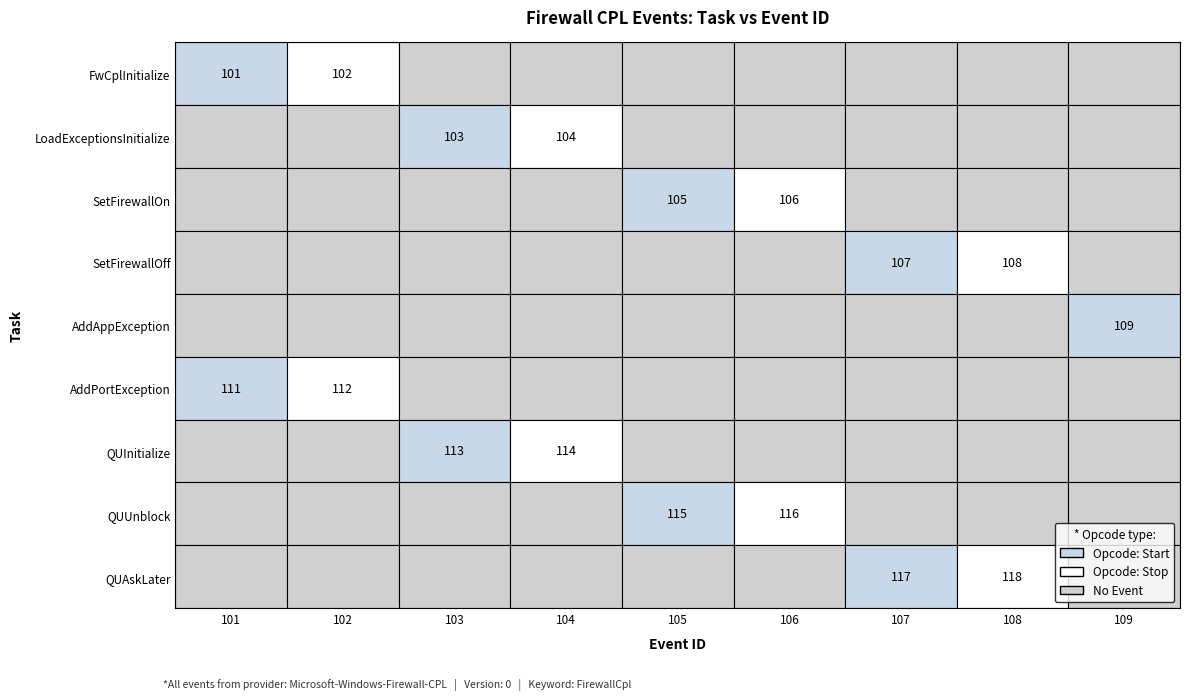

What is the highest value of the AddAppException series?

109